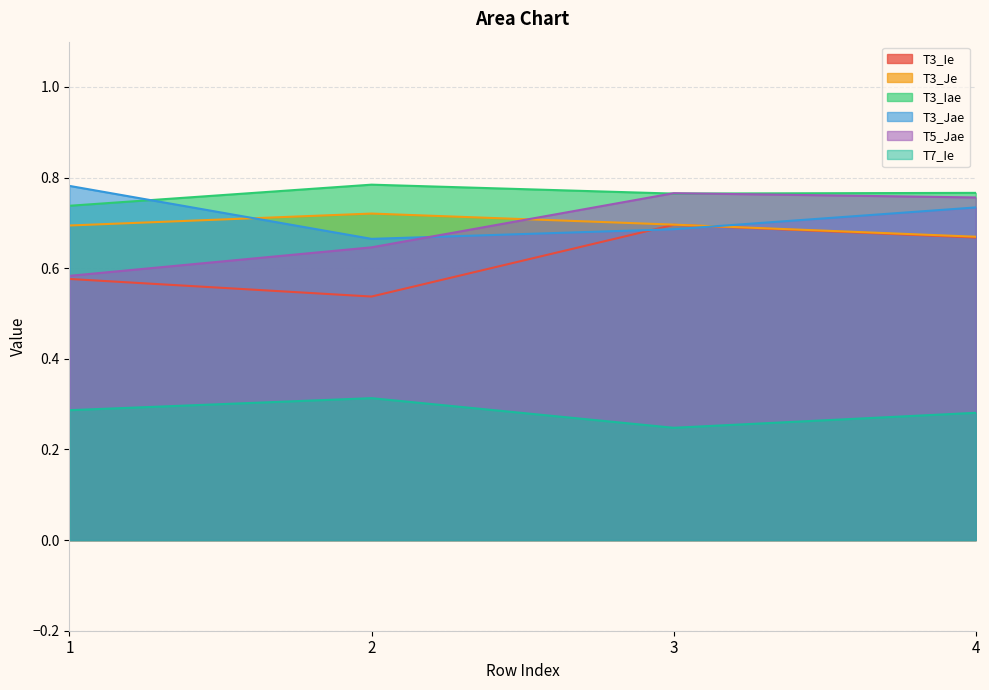

True or false: T3_Ie and T3_Iae cross at least once.

False